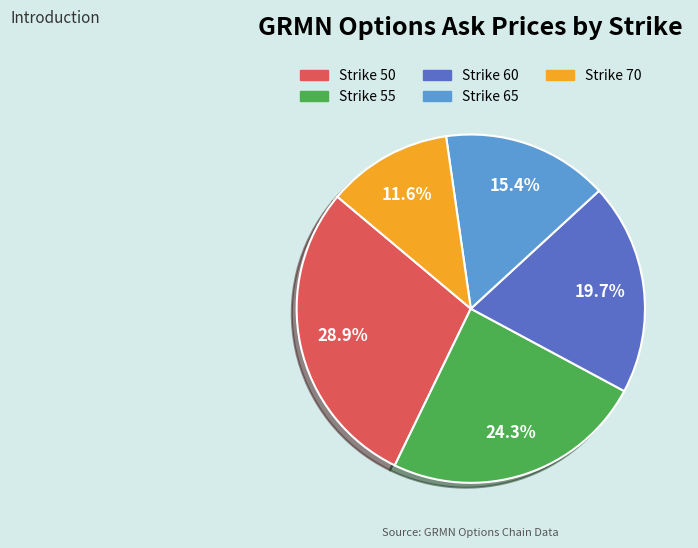

How many segments does this pie chart have?

5